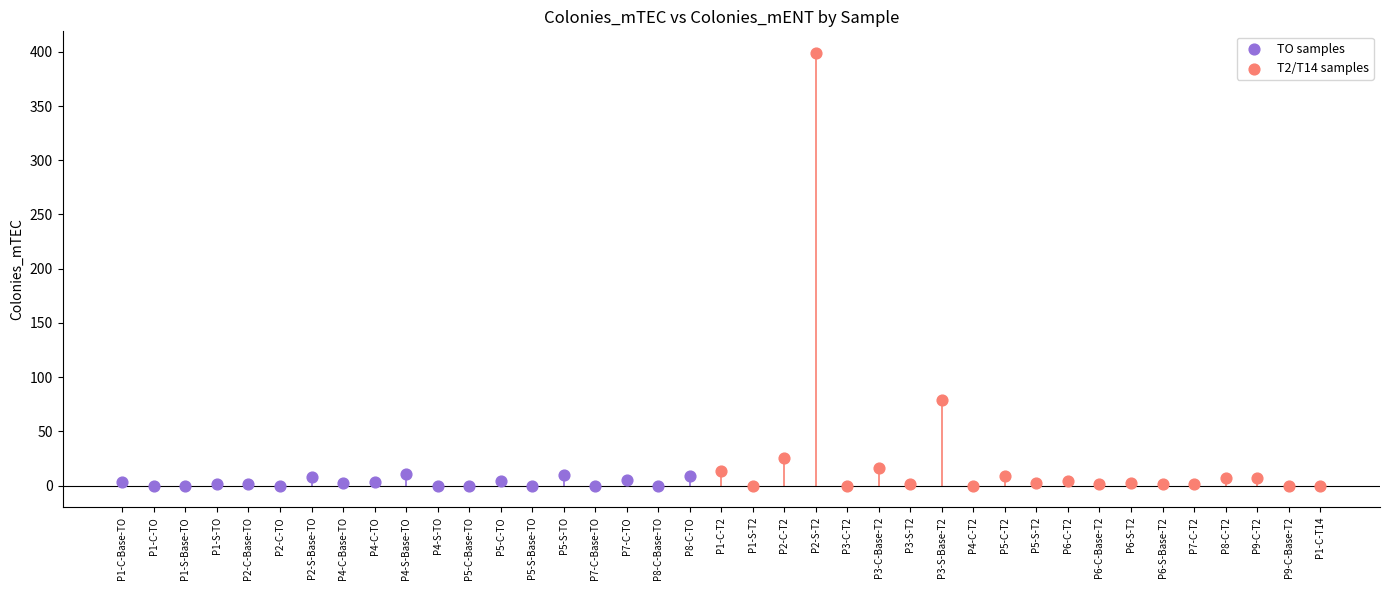

Which series contains the highest Y value?

T2/T14 samples